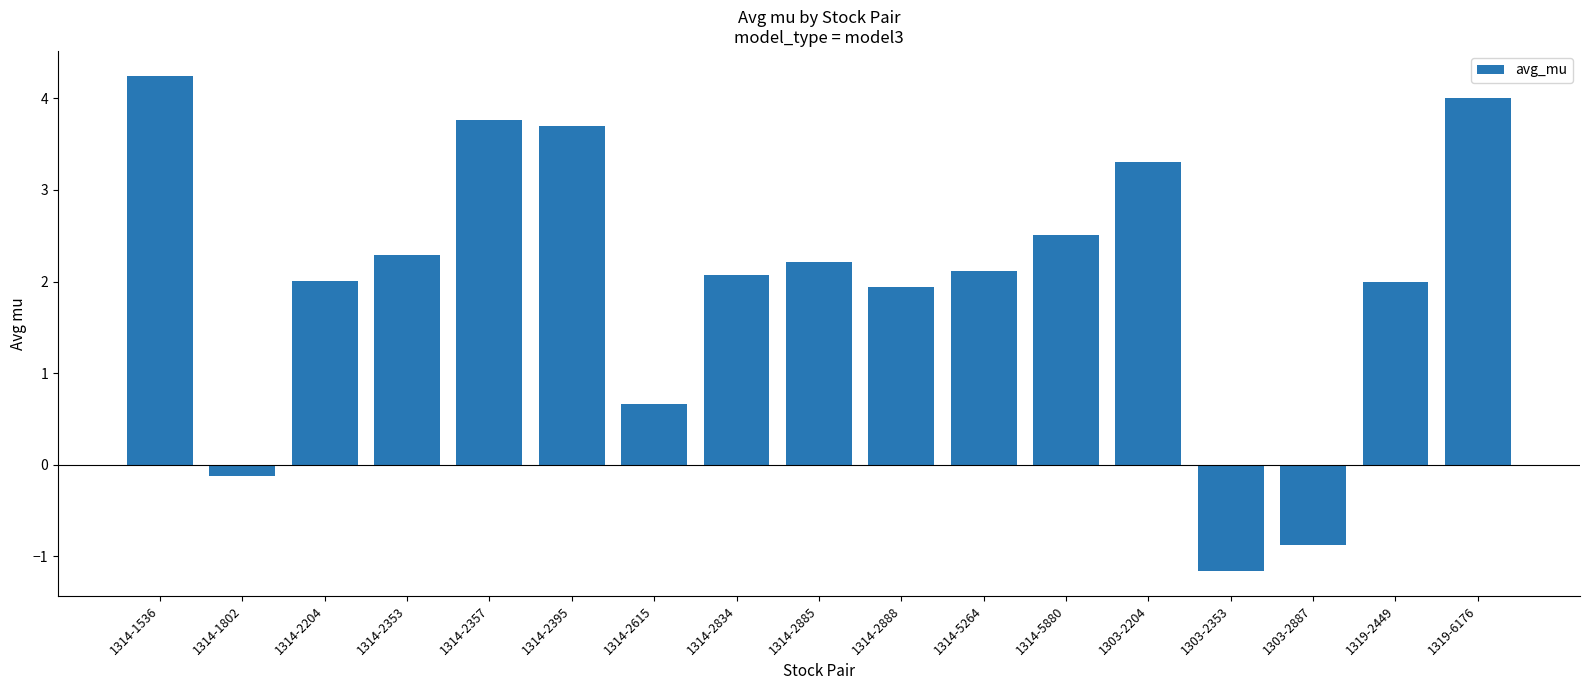

What value does the data have at 1319-6176?

4.0